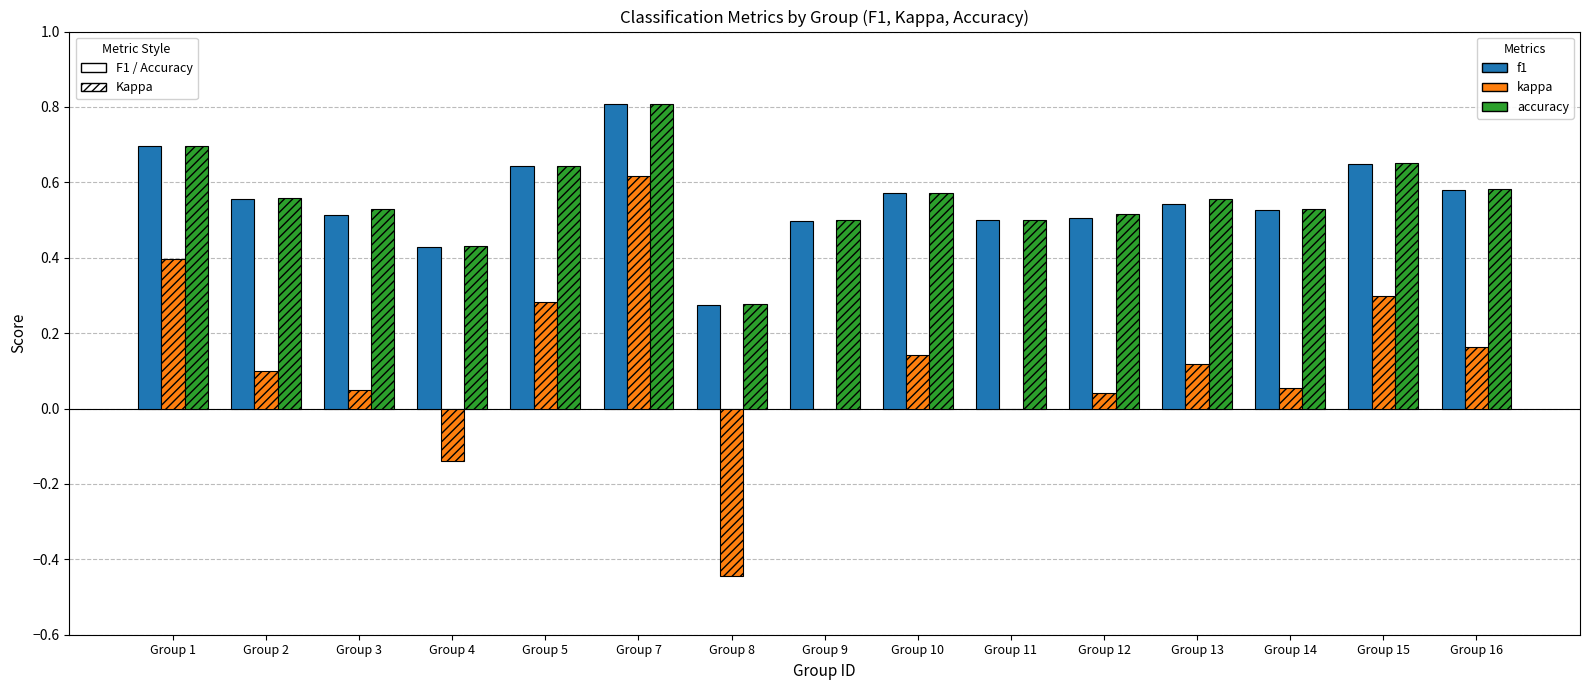

What are all the series names shown in the legend?

f1, kappa, accuracy